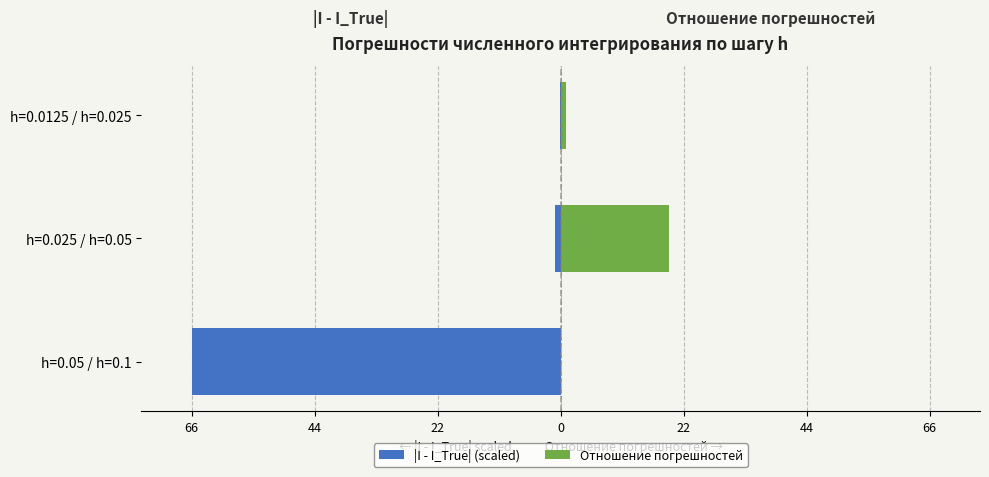

How many groups of bars are there?

3